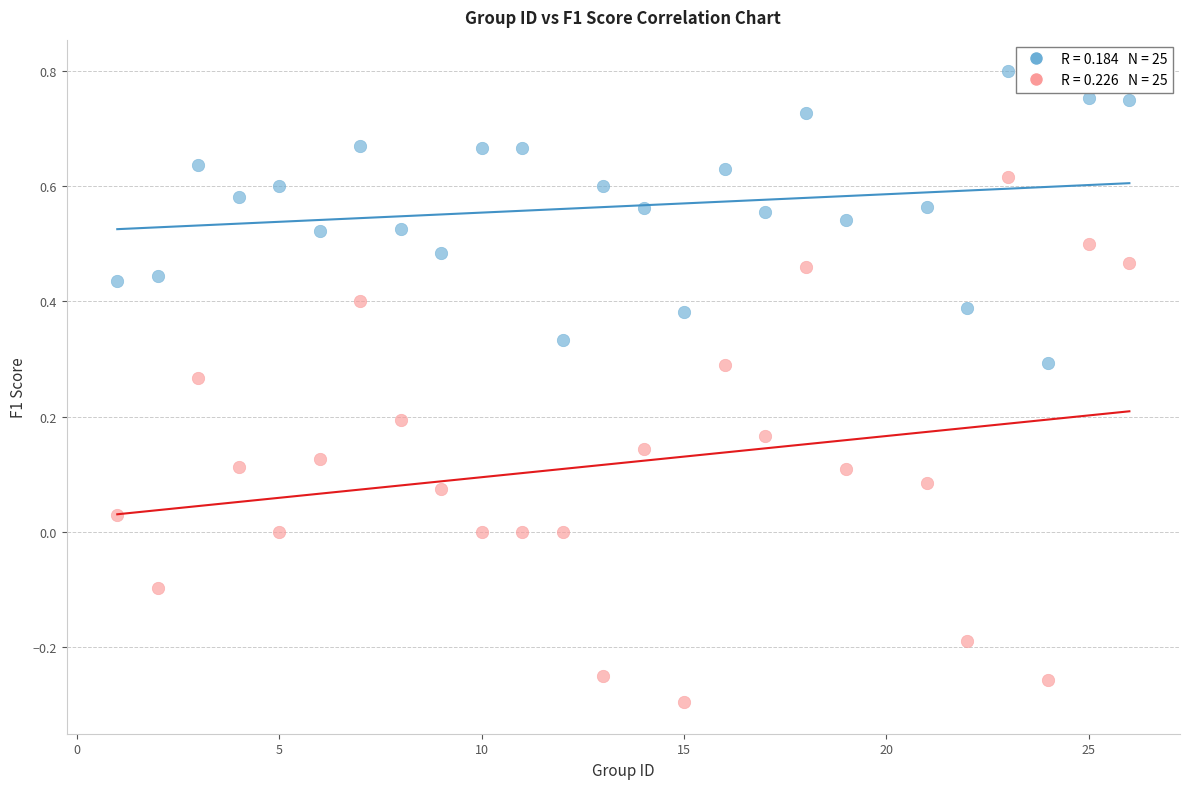

Across all data points, what is the range of Y values (max minus min)?

1.1